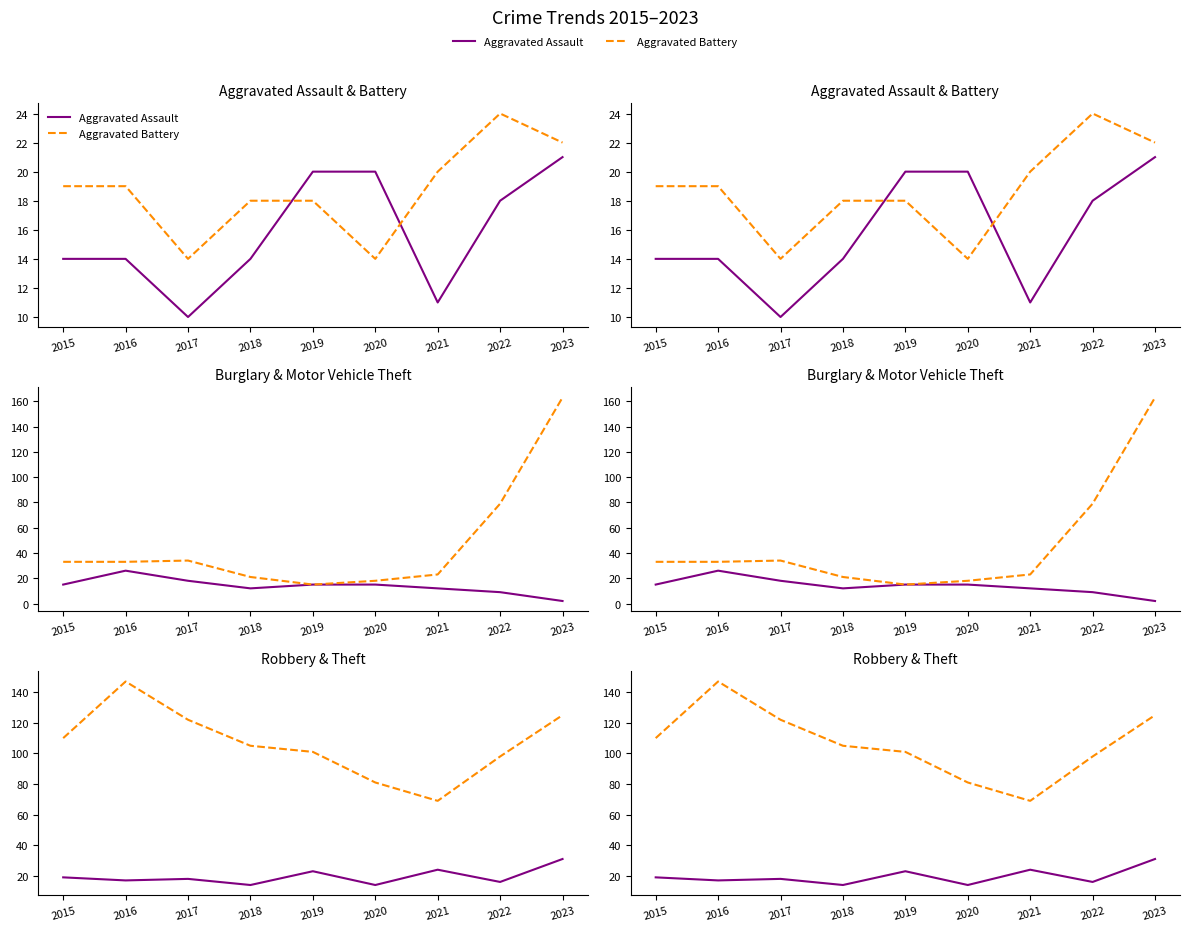

Does the chart have visible grid lines?

No